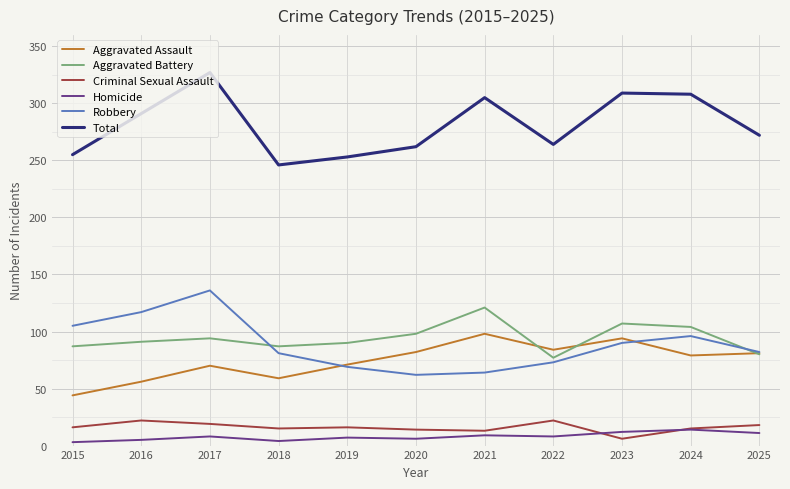

True or false: Aggravated Assault has a value of 123 at 2024.

False